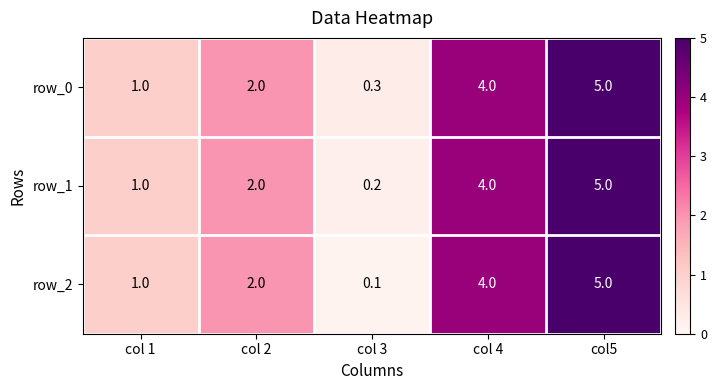

What is the difference between the row_0 values at col 3 and col5?

4.7